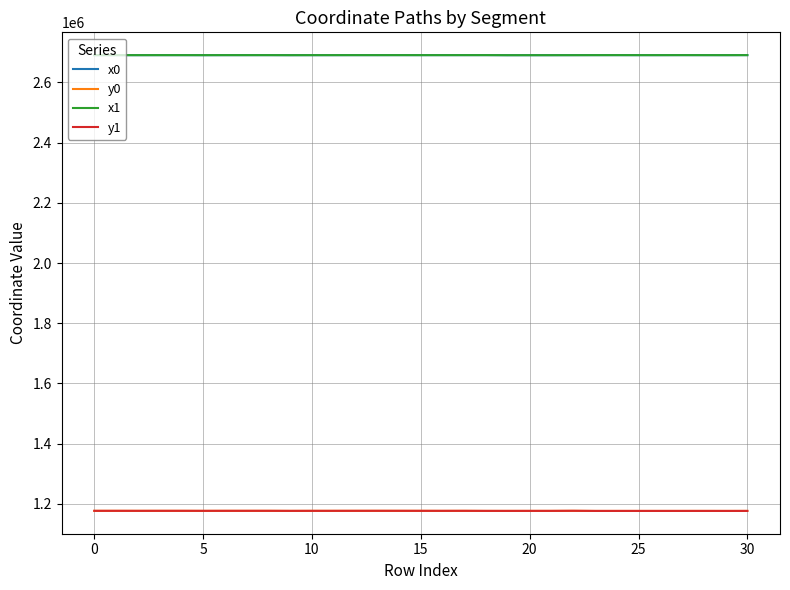

True or false: x0 and y0 cross at least once.

False